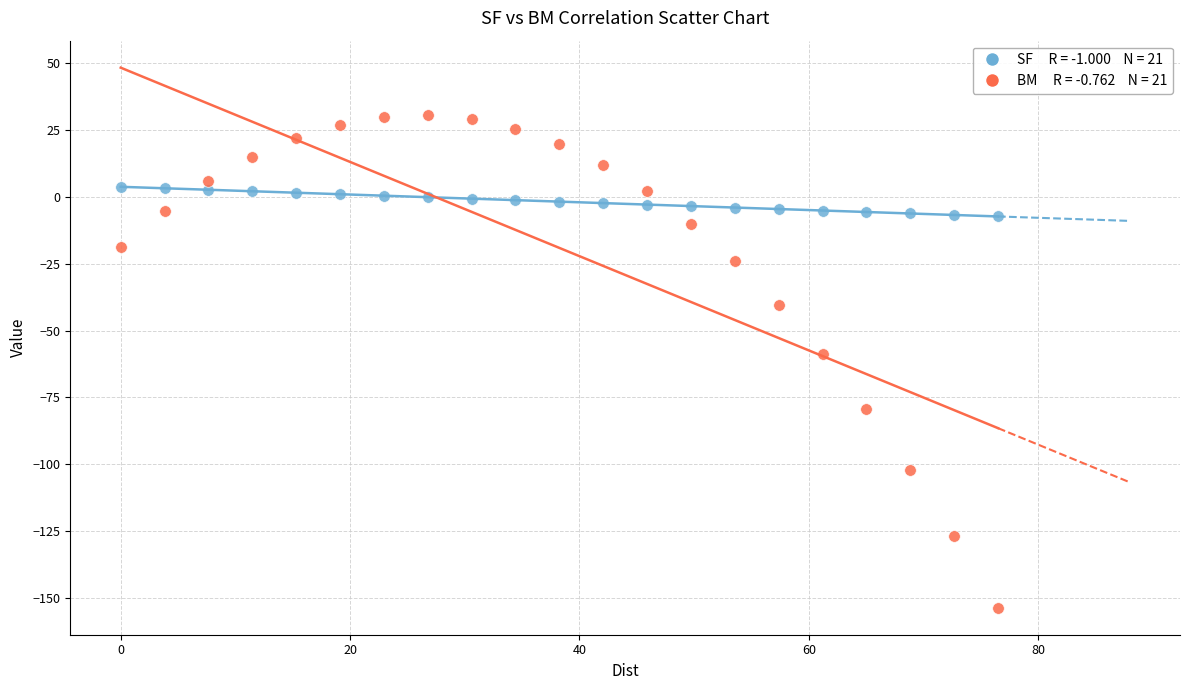

Across all data points, what is the range of Y values (max minus min)?

184.2